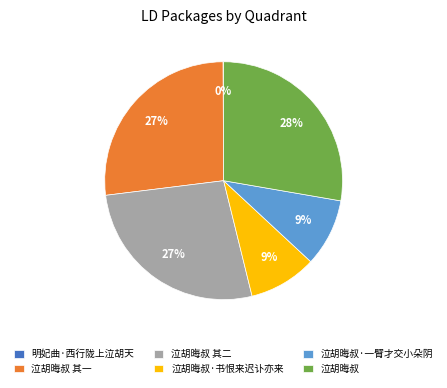

Does any single category account for the majority?

No